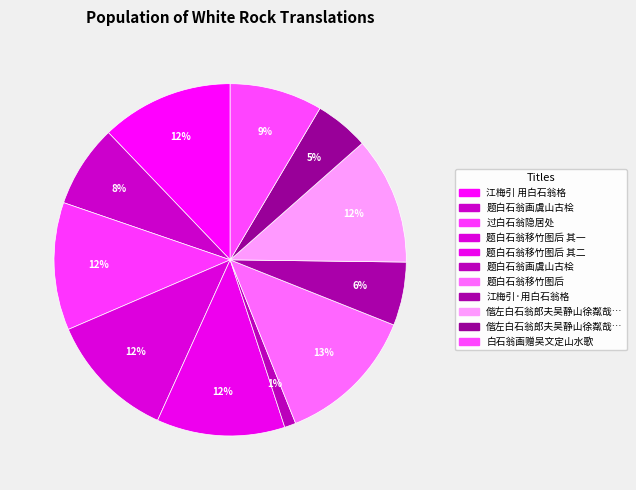

How many slices are in this pie chart?

11